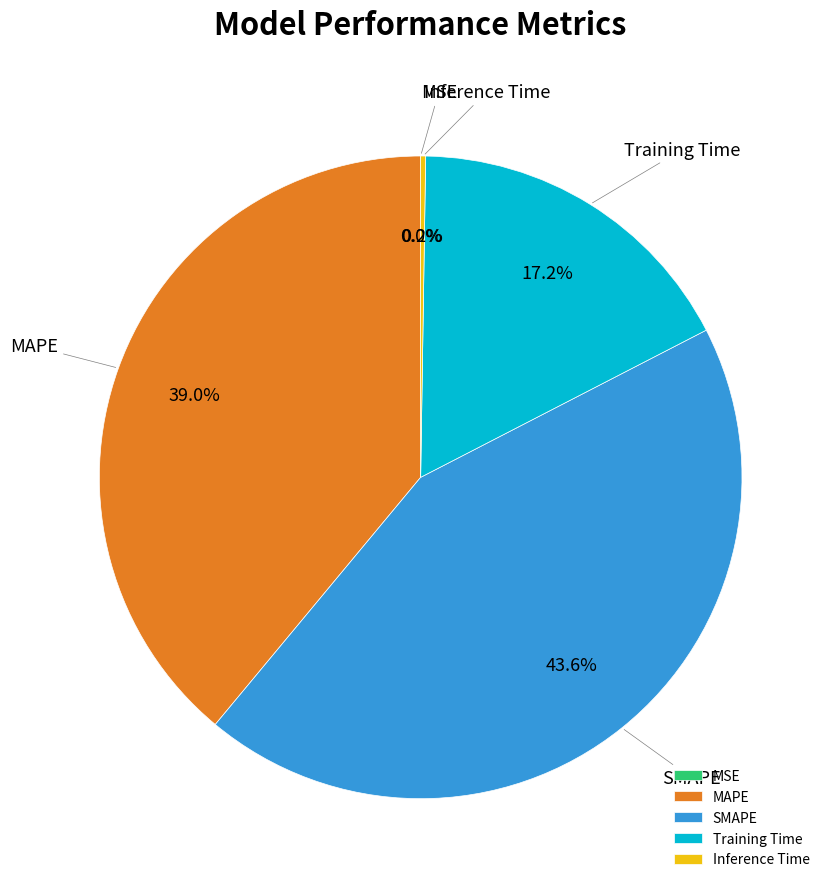

Between Training Time and MSE, which is larger?

Training Time